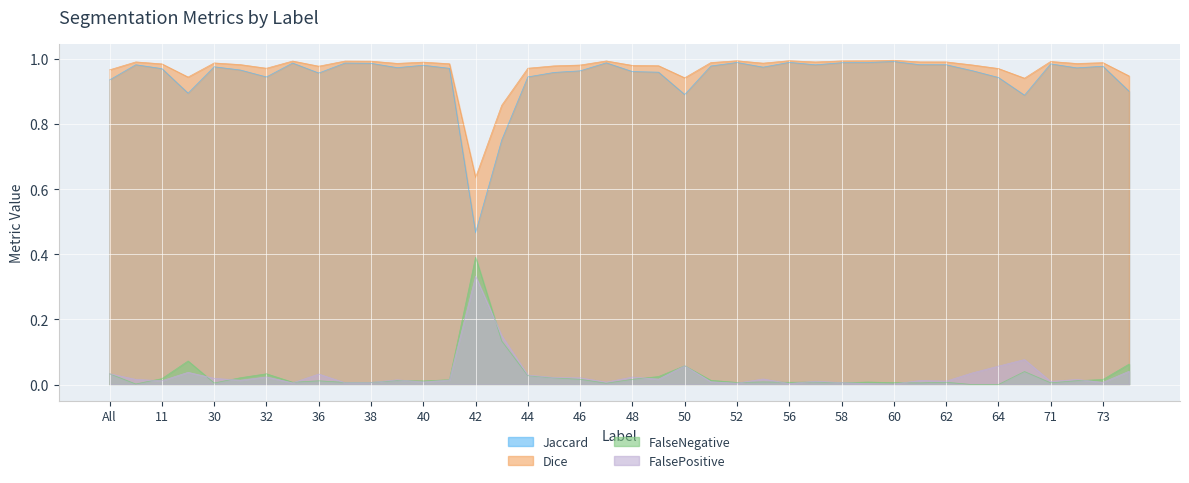

In FalseNegative, how many points are lower than both neighbors (excluding endpoints)?

11